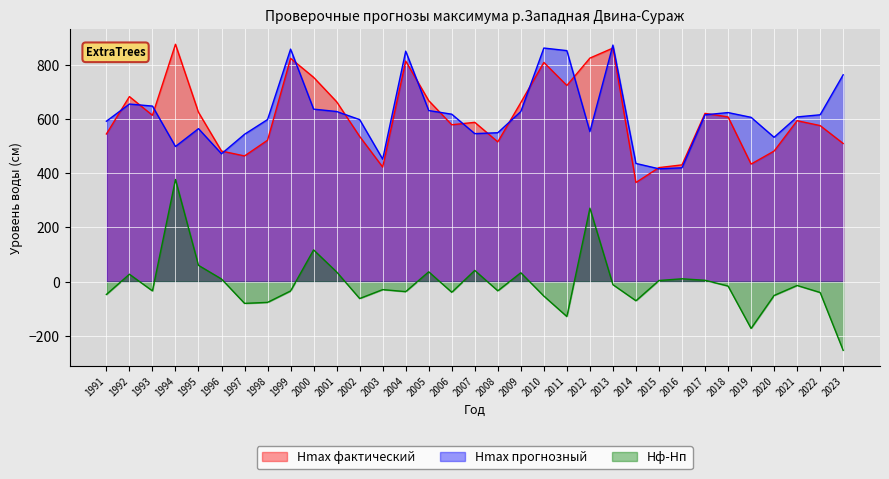

At which category is the sum across all series the highest?

1994